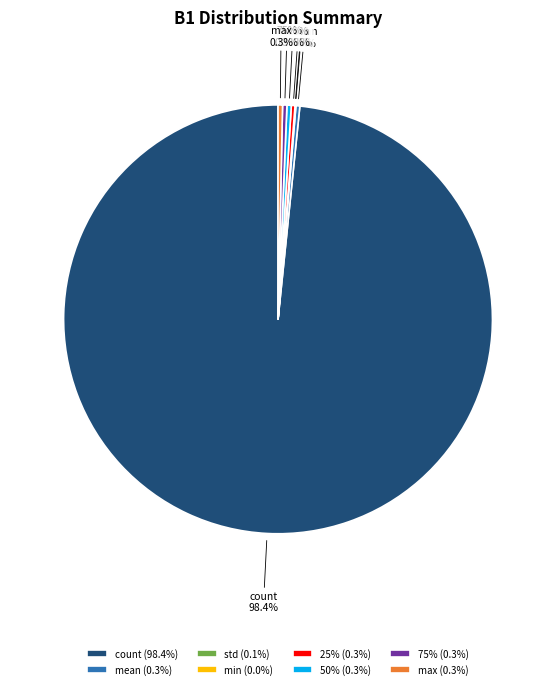

To the nearest percent, what is the difference between the largest and smallest slice percentages?

98%